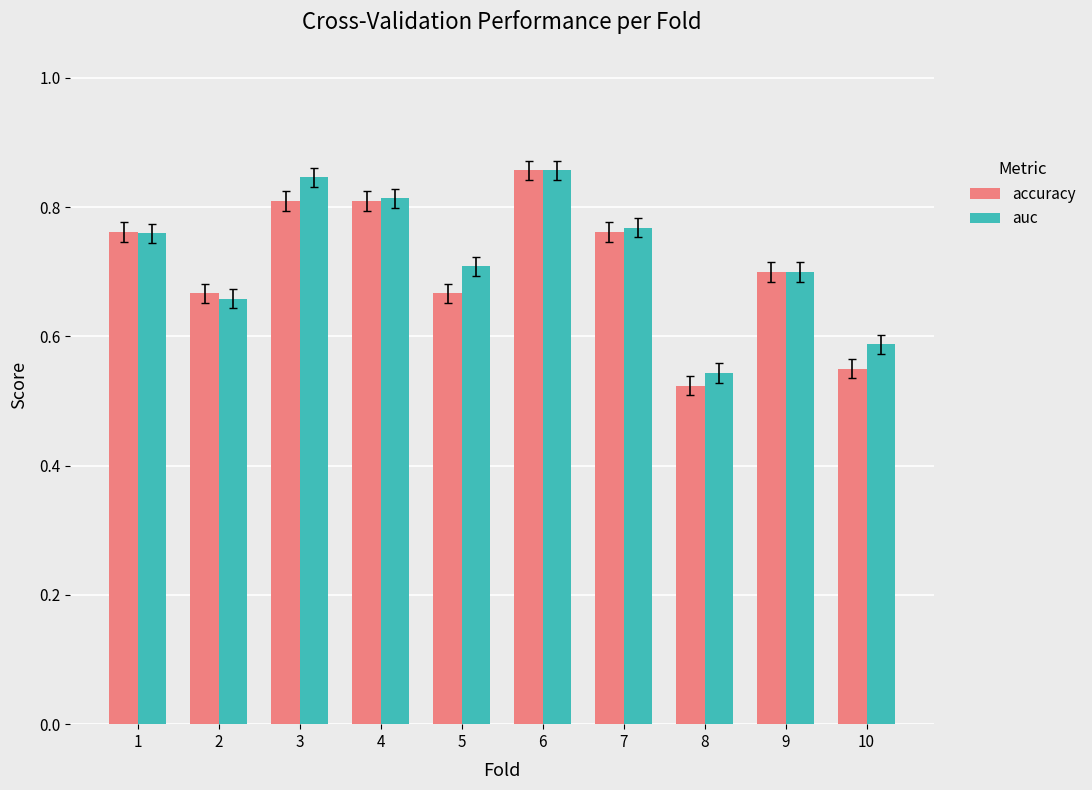

Which series changed the most between 4 and 10?

accuracy